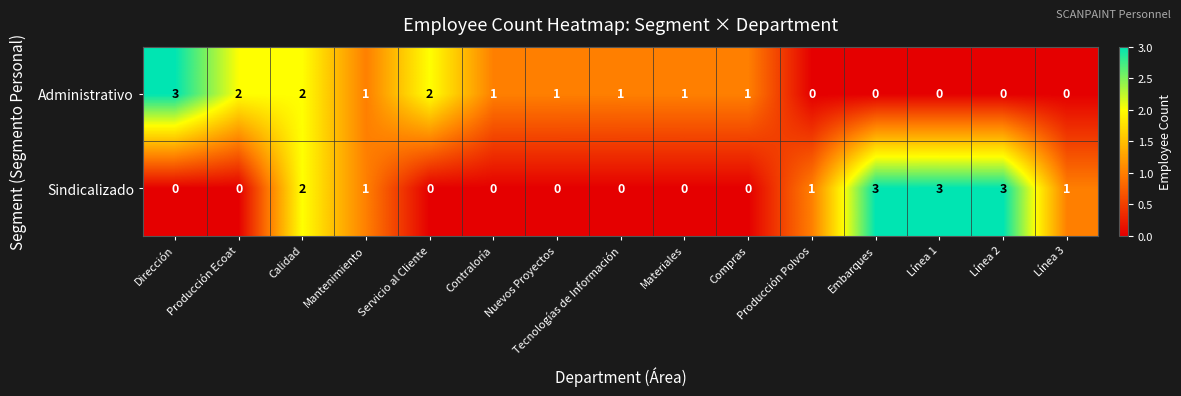

The value of Sindicalizado at Dirección is -2. True or false?

False